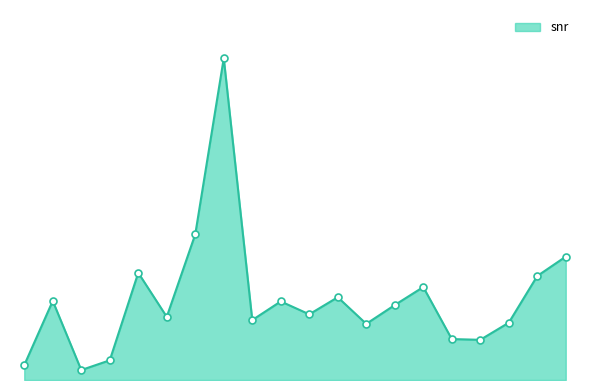

Does the chart have visible grid lines?

No